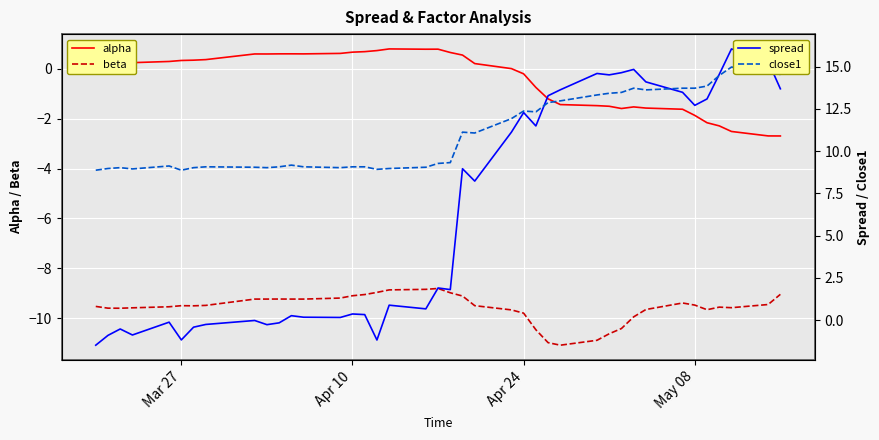

How many lines are shown in the chart?

4